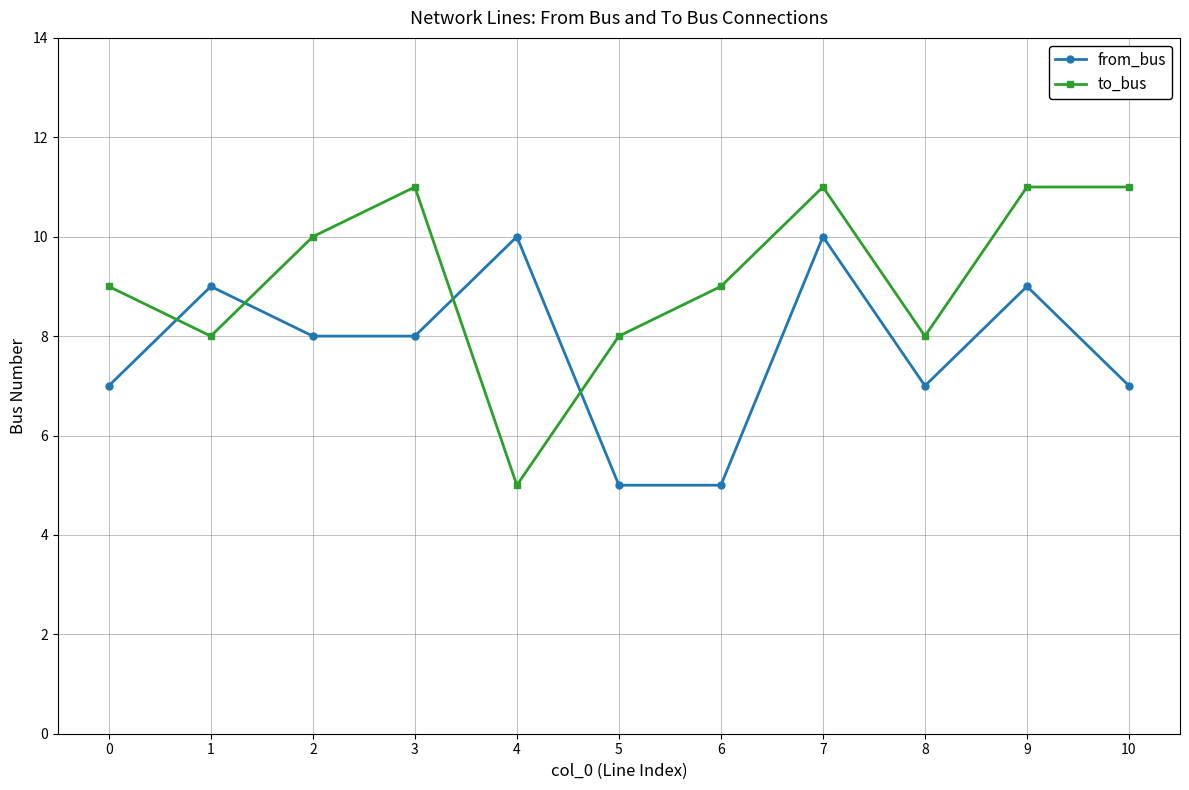

In to_bus, how many points are lower than both neighbors (excluding endpoints)?

3